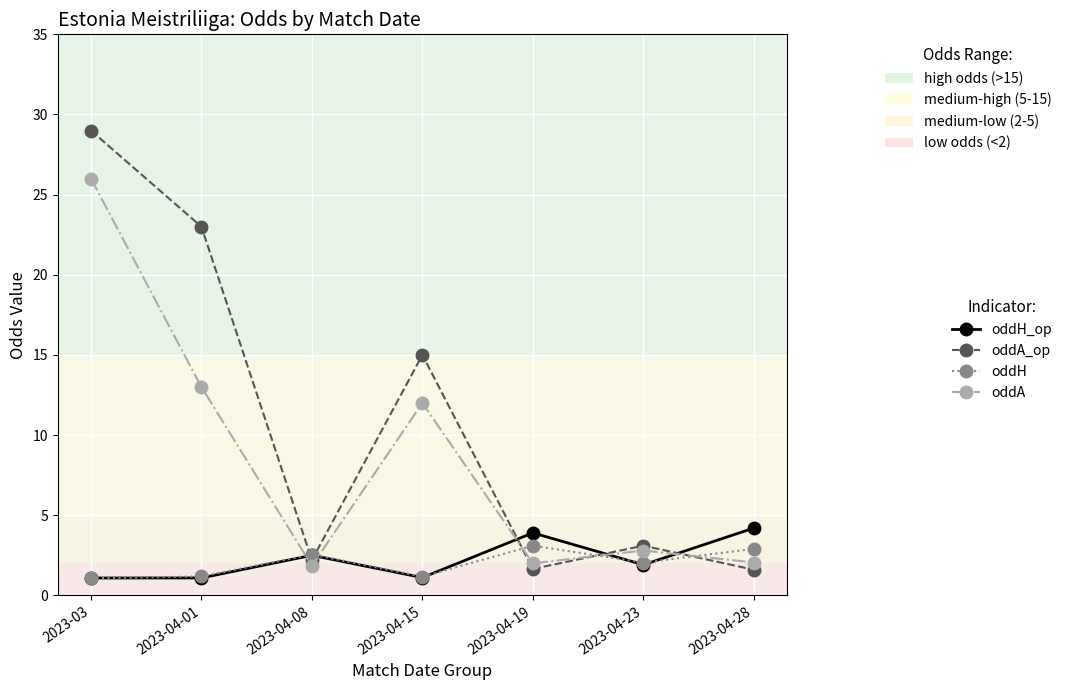

Where is the first local maximum for oddH?

2023-04-08